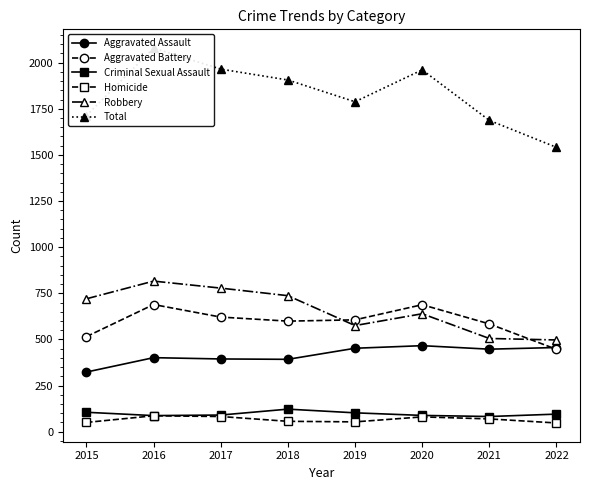

True or false: Homicide and Criminal Sexual Assault intersect in this chart.

False